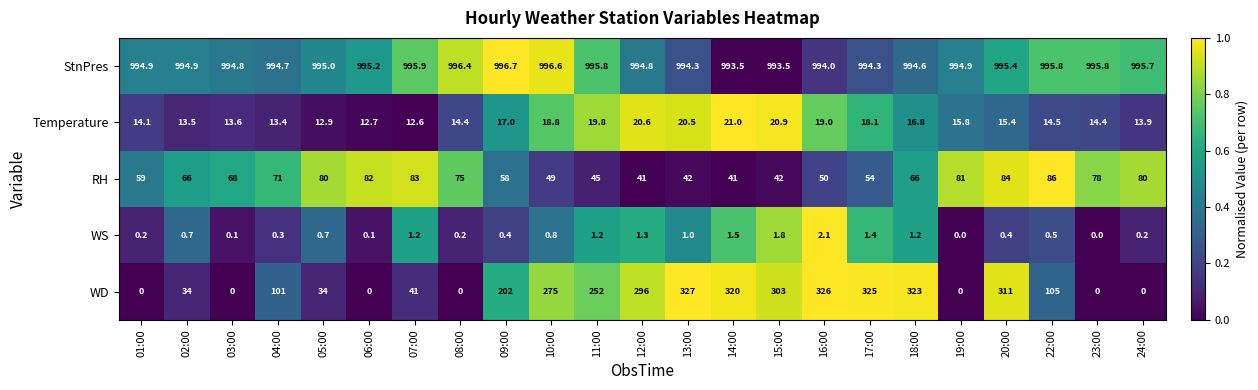

Which series has the widest spread of values?

WD